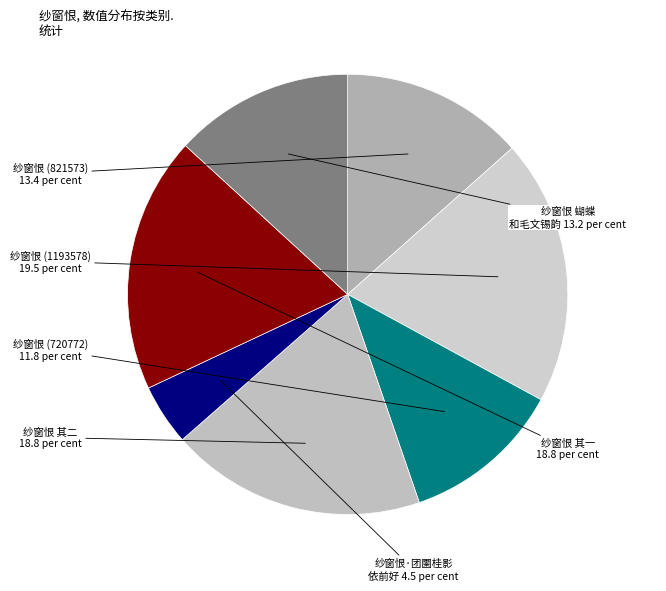

Rank the categories by value from lowest to highest.

纱窗恨·团圞桂影依前好, 纱窗恨 (720772), 纱窗恨  蝴蝶和毛文锡韵, 纱窗恨 (821573), 纱窗恨 其一, 纱窗恨 其二, 纱窗恨 (1193578)